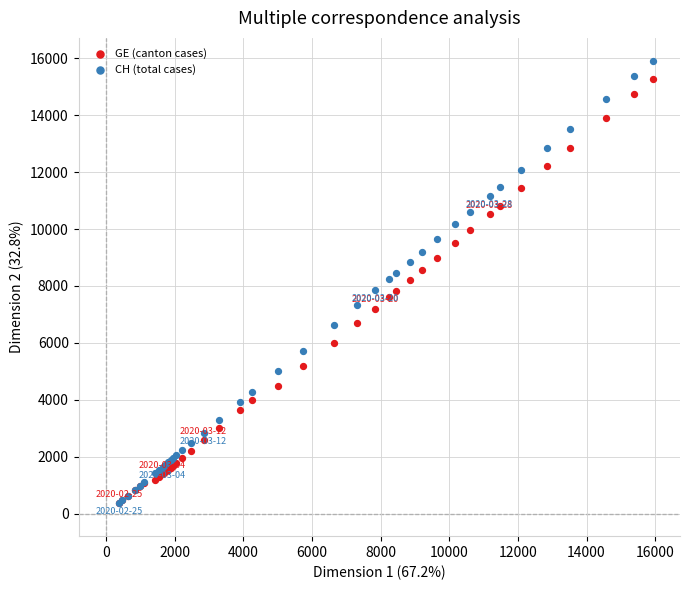

Which series contains the highest Y value?

CH (total cases)